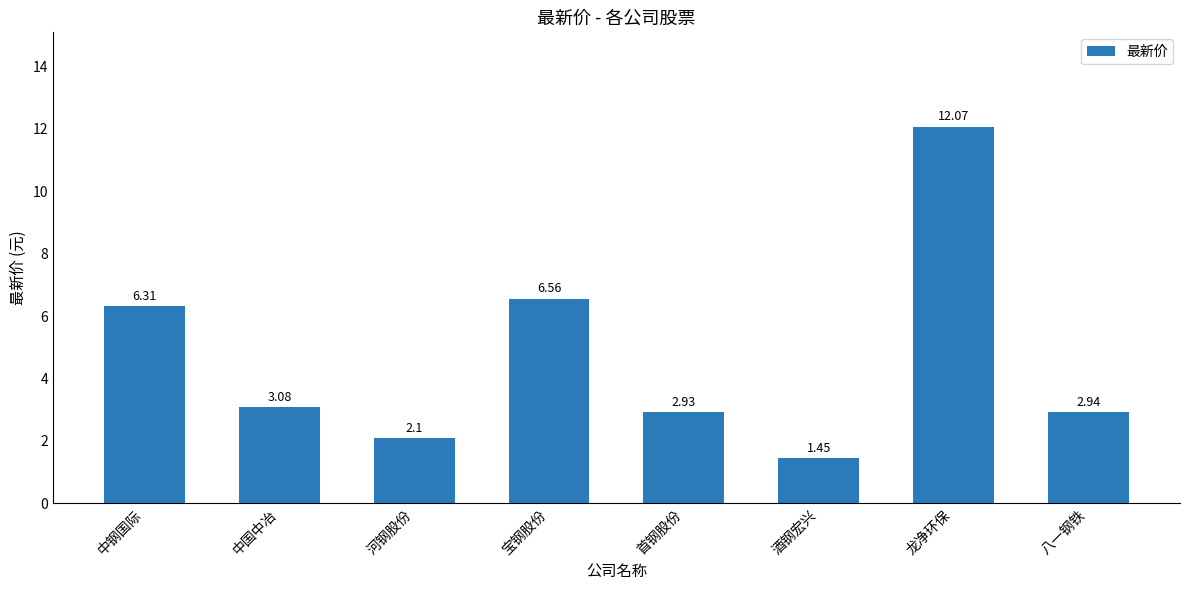

At which category does the chart reach its peak across all series?

龙净环保